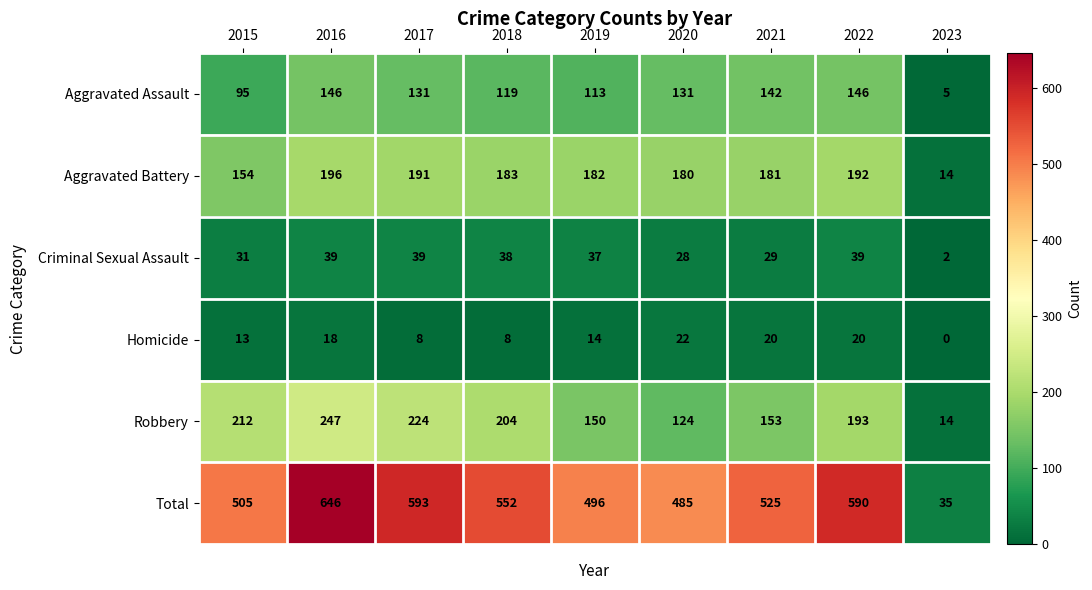

Is it true that Total equals 245 at 2022?

False